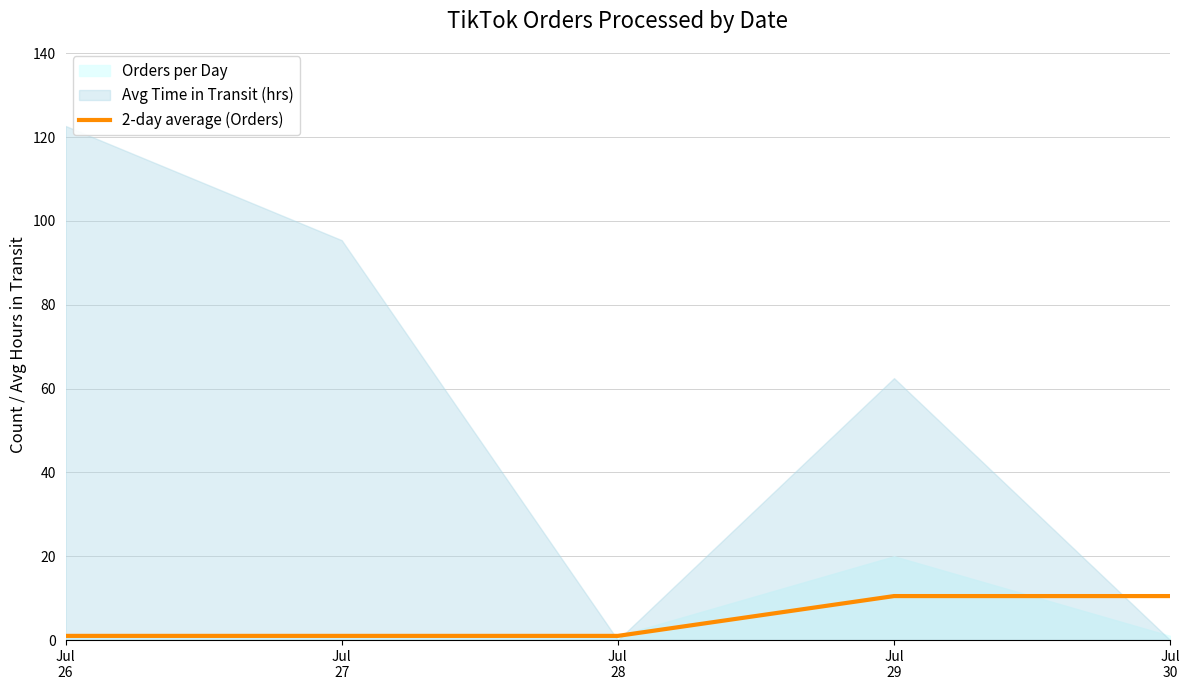

The chart shows a value of 0.6 at Jul
28. True or false?

False